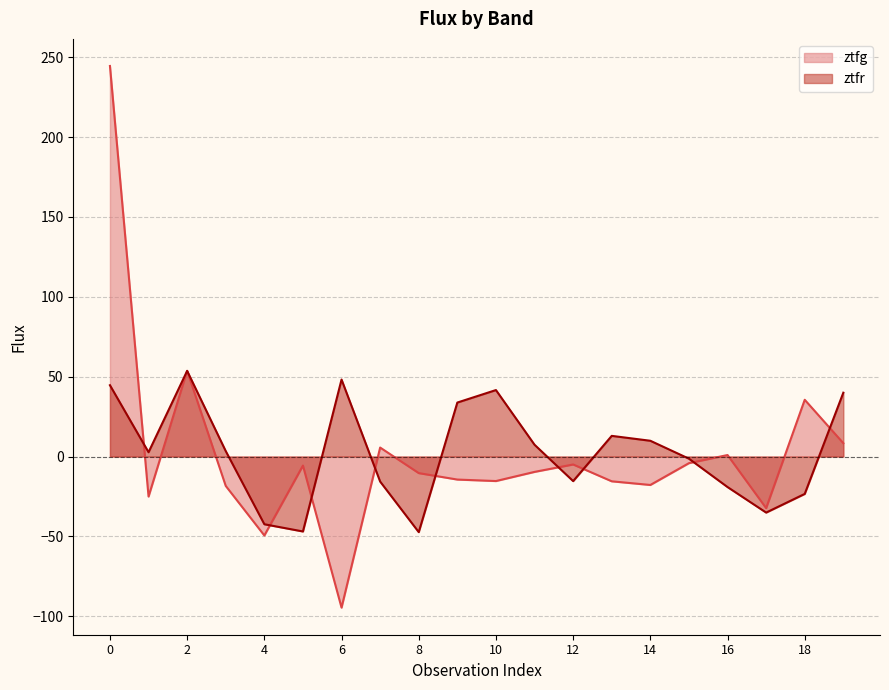

How many values in ztfr are below zero?

9